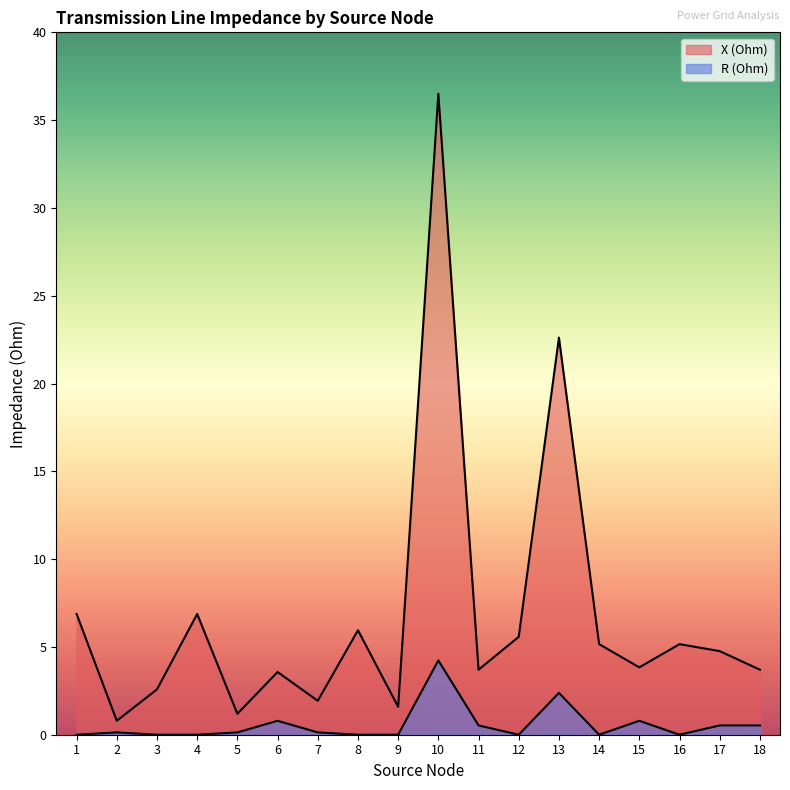

Which series has the largest range (max minus min)?

X (Ohm)